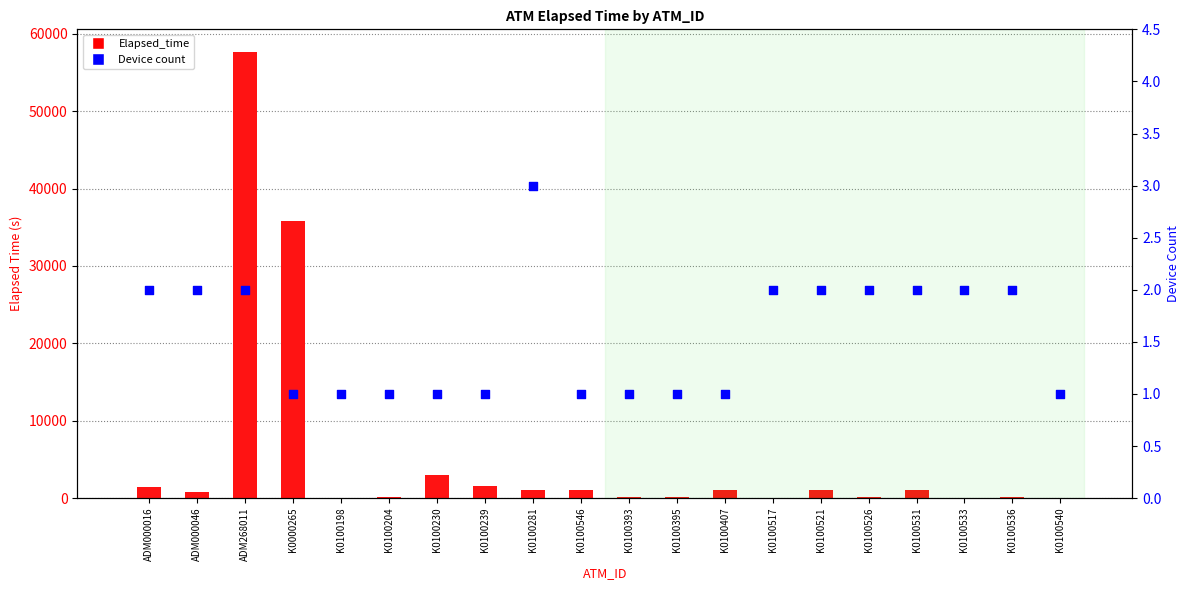

Which series has the largest Y range (max minus min)?

Elapsed_time